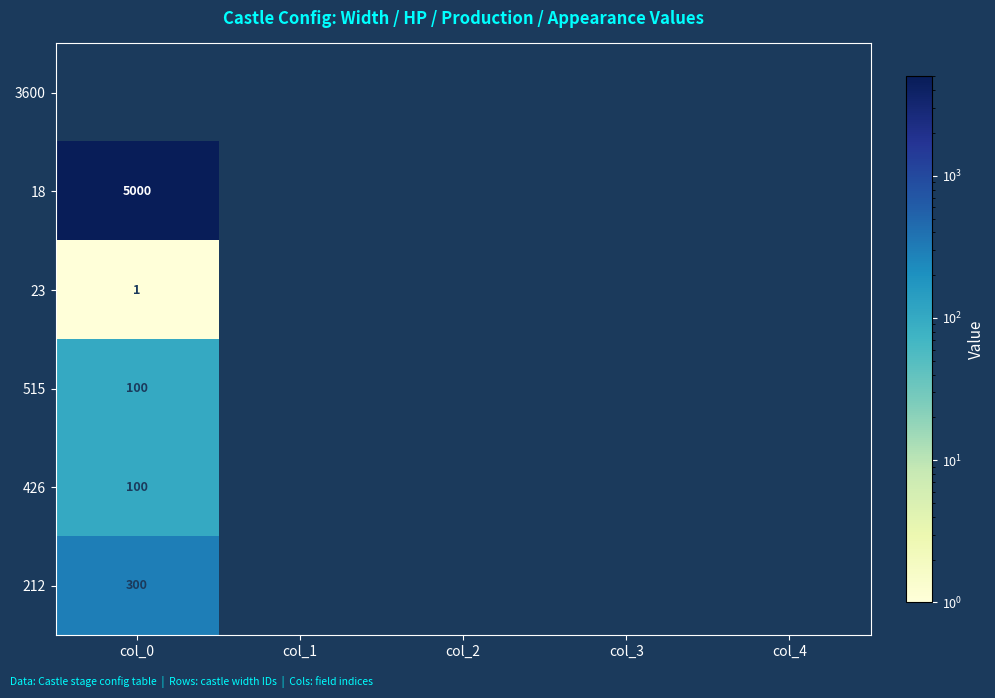

Reading left to right, list all the values displayed in this chart.

3600: col_0=0	col_1=0	col_2=0	col_3=0	col_4=0
18: col_0=5000	col_1=0	col_2=0	col_3=0	col_4=0
23: col_0=1	col_1=0	col_2=0	col_3=0	col_4=0
515: col_0=100	col_1=0	col_2=0	col_3=0	col_4=0
426: col_0=100	col_1=0	col_2=0	col_3=0	col_4=0
212: col_0=300	col_1=0	col_2=0	col_3=0	col_4=0